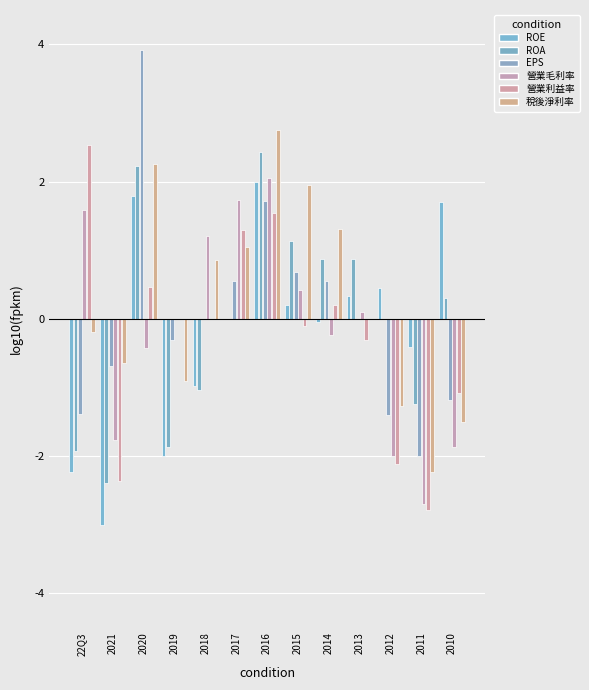

True or false: ROA has a value of -1.8 at 2018.

False